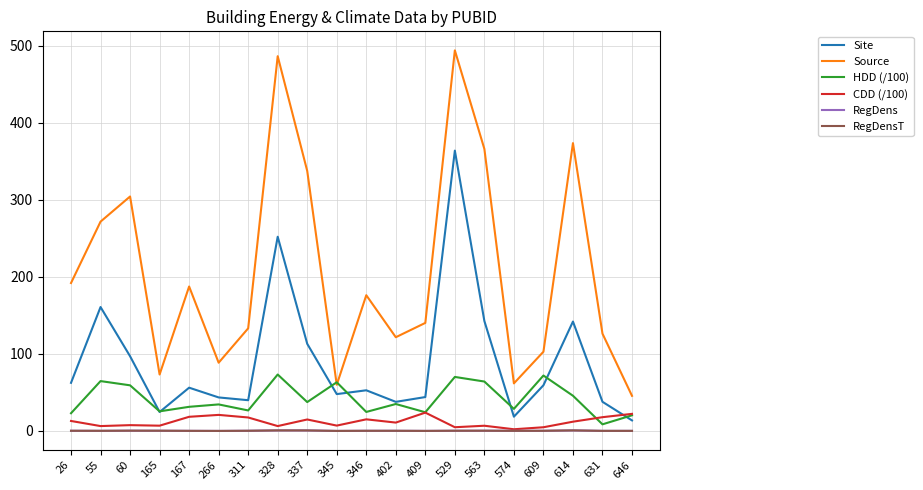

Which label corresponds to the smallest value in the chart?

266